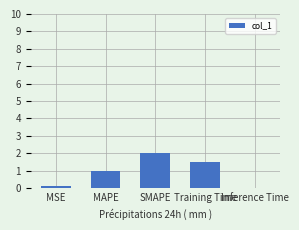

Which category has the highest value across all series?

SMAPE